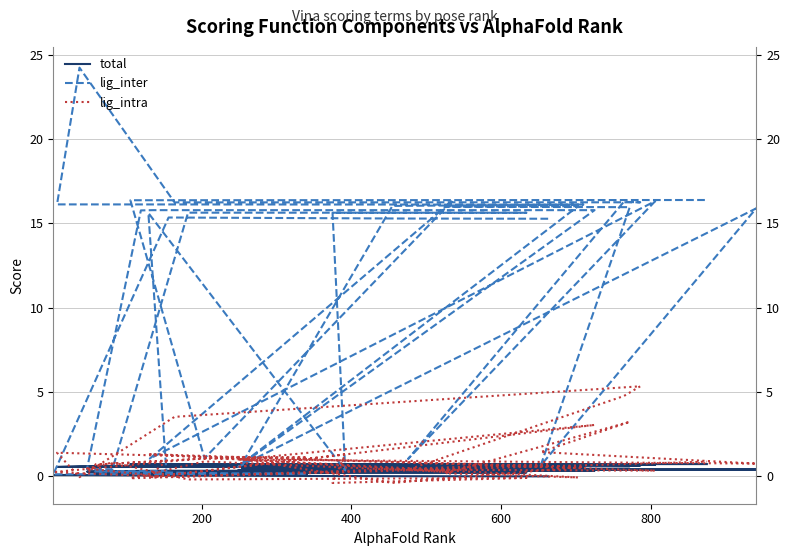

Is it true that total equals 0.1 at 400?

True